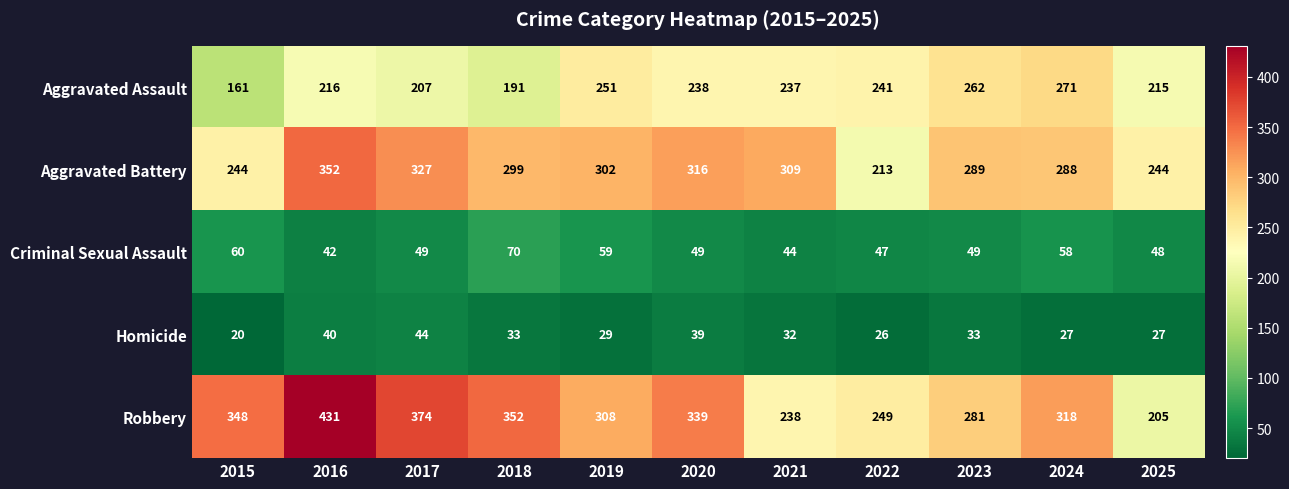

What is the smallest value displayed?

20